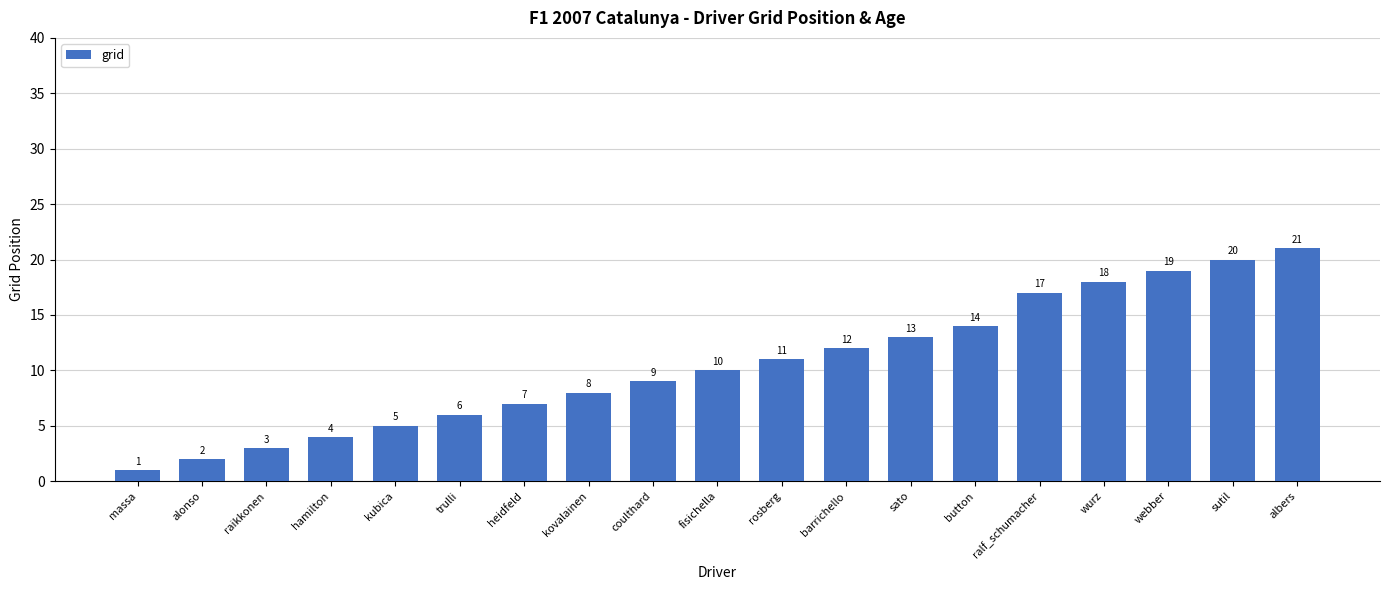

List the labels in order of value, largest first.

albers, sutil, webber, wurz, ralf_schumacher, button, sato, barrichello, rosberg, fisichella, coulthard, kovalainen, heidfeld, trulli, kubica, hamilton, raikkonen, alonso, massa